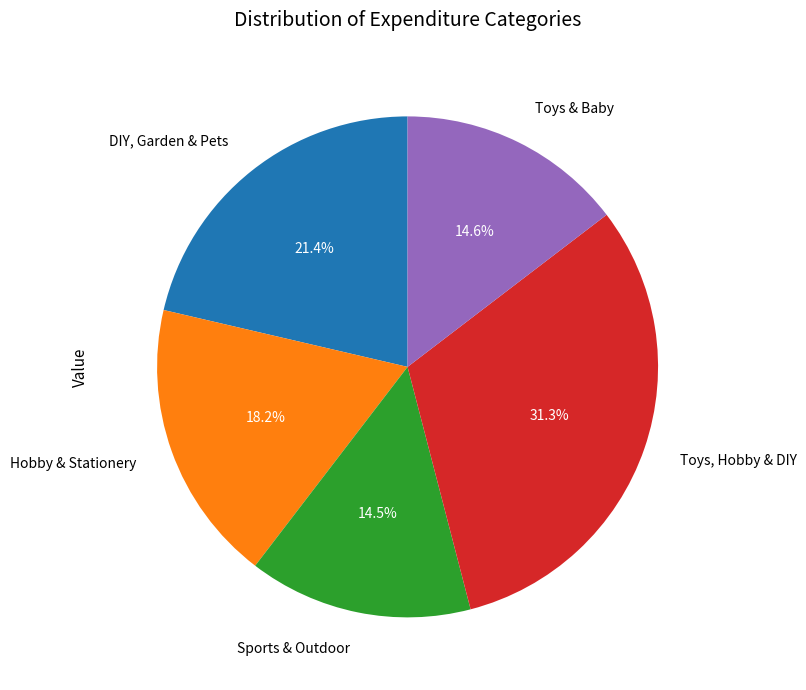

How many segments does this pie chart have?

5